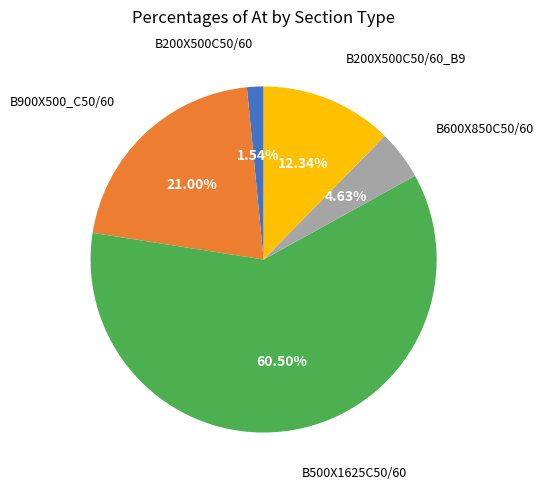

Is there any slice that represents more than half of the pie?

Yes